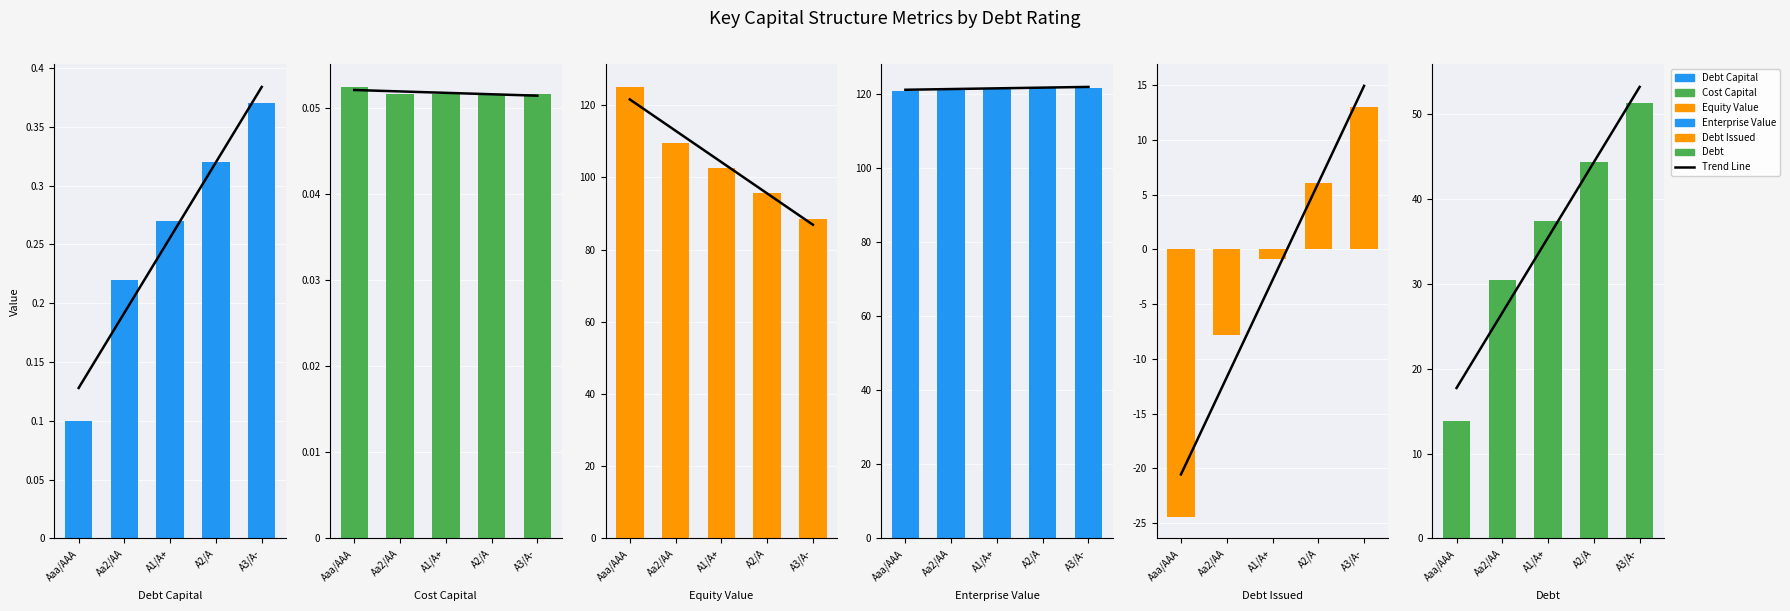

What are all the series names shown in the legend?

debt_capital, cost_capital, equity_value, enterprise_value, debt_issued, debt